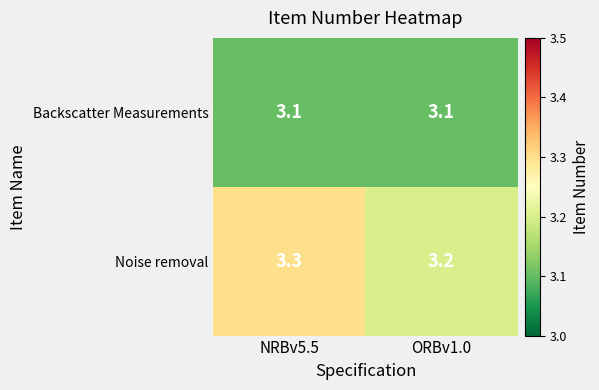

Reading left to right, transcribe all the data shown in this chart.

Backscatter Measurements: NRBv5.5=3.1	ORBv1.0=3.1
Noise removal: NRBv5.5=3.3	ORBv1.0=3.2